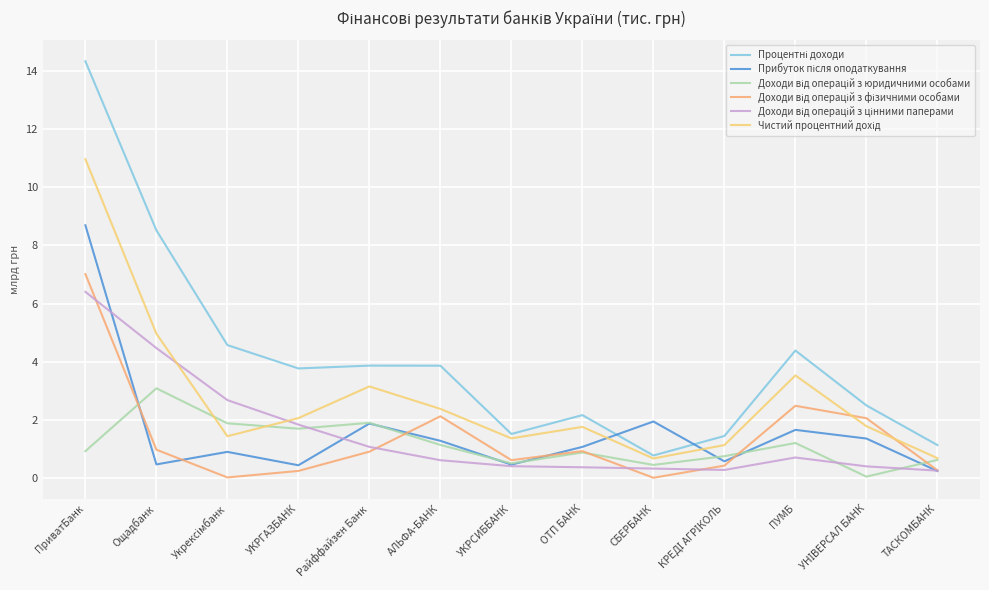

At which category is the sum across all series the highest?

ПриватБанк